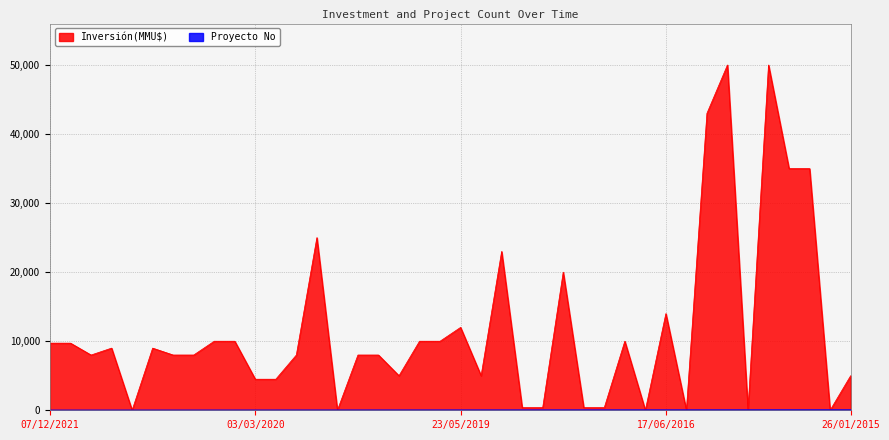

Which series has the largest range (max minus min)?

Inversión(MMU$)